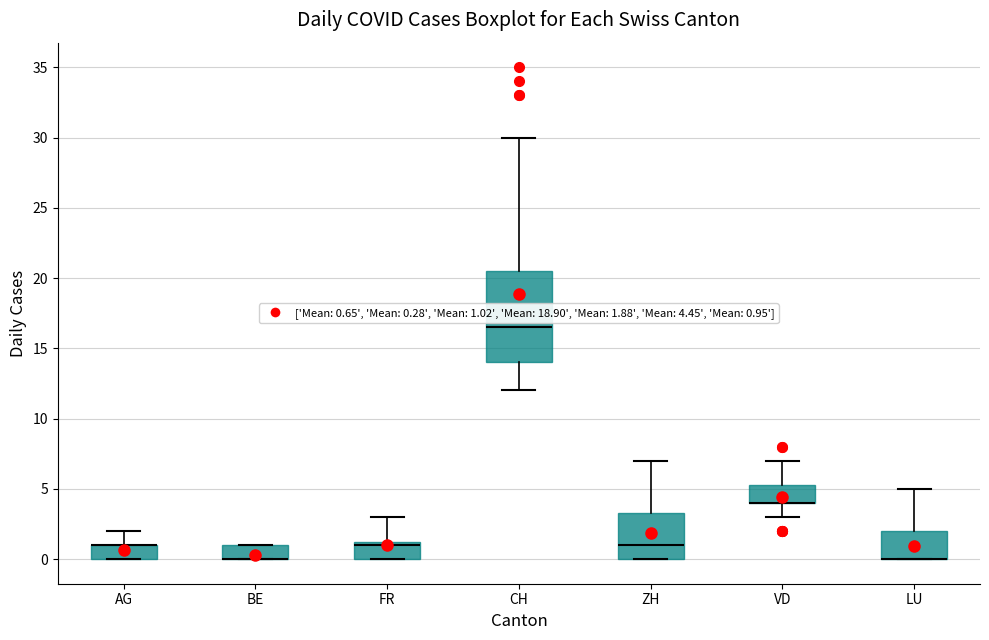

Reading left to right, transcribe this box plot: for each box, give where its median line is, the range the box spans, and where its two whiskers end, as read against the y-axis. The values are not printed on the chart, so give them approximately, as read against the axis.

AG: median 1.0 (drawn on the box's upper edge), box 0.0 to 1.0, whiskers 0.0 to 2.0
BE: median 0.0 (drawn on the box's lower edge), box 0.0 to 1.0, whiskers 0.0 to 1.0
FR: median 1.0, box 0.0 to 1.5, whiskers 0.0 to 3.0
CH: median 16.5, box 14.0 to 20.5, whiskers 12.0 to 30.0
ZH: median 1.0, box 0.0 to 3.5, whiskers 0.0 to 7.0
VD: median 4.0 (drawn on the box's lower edge), box 4.0 to 5.5, whiskers 3.0 to 7.0
LU: median 0.0 (drawn on the box's lower edge), box 0.0 to 2.0, whiskers 0.0 to 5.0